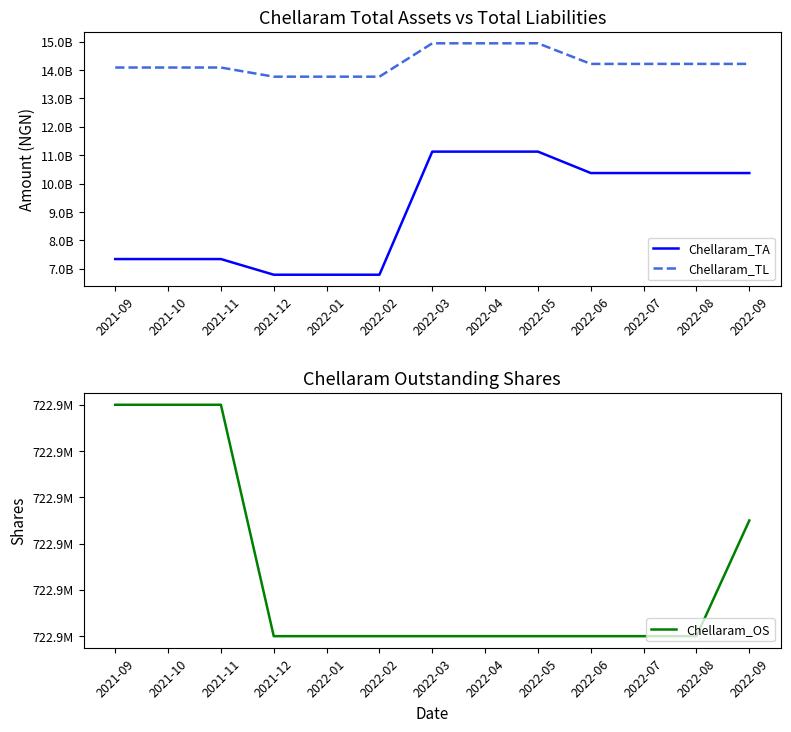

True or false: Chellaram_TL has more than 1 points higher than both neighbors.

False